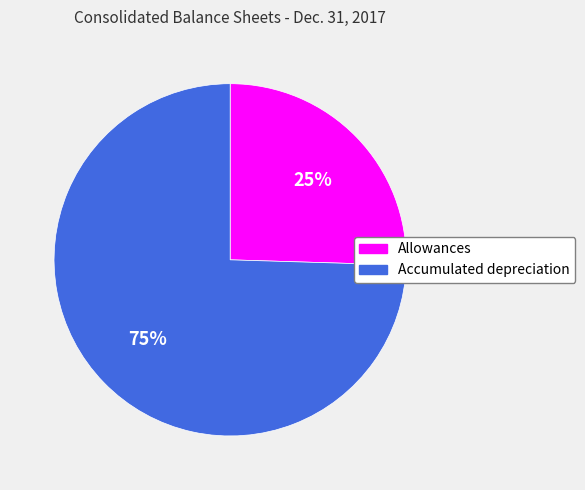

To the nearest percent, what portion does Accumulated depreciation represent?

75%